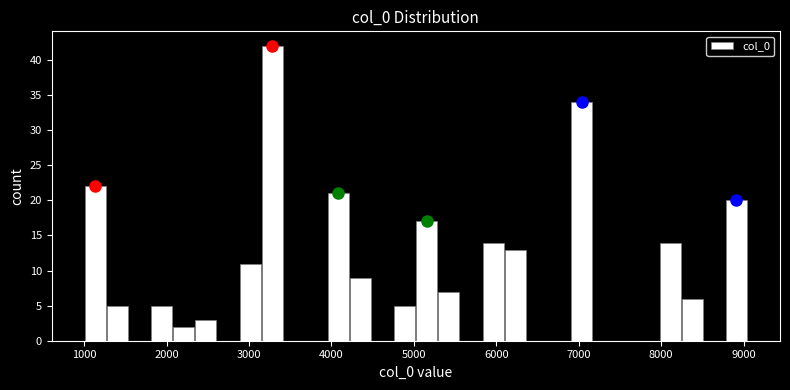

Read against the x-axis, roughly where is the centre of the tallest bar?

3300